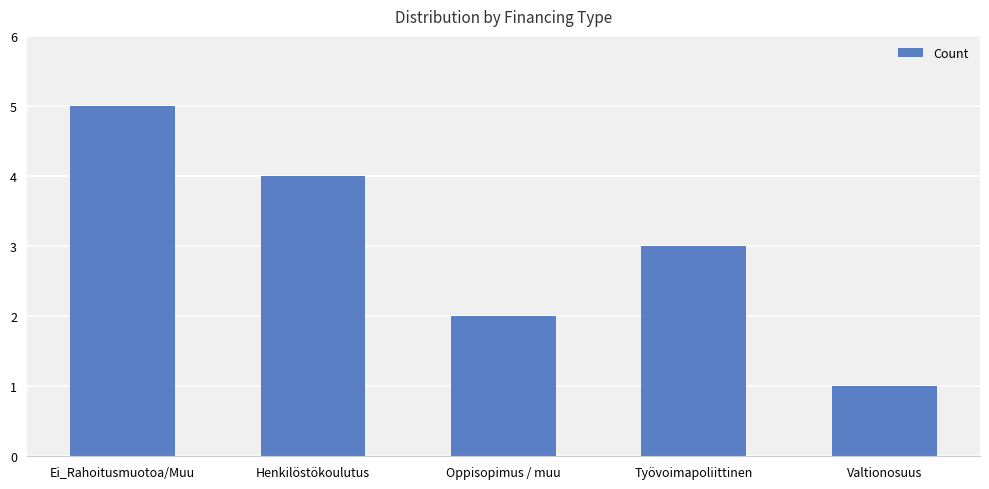

True or false: the data shows 3 at Oppisopimus / muu.

False